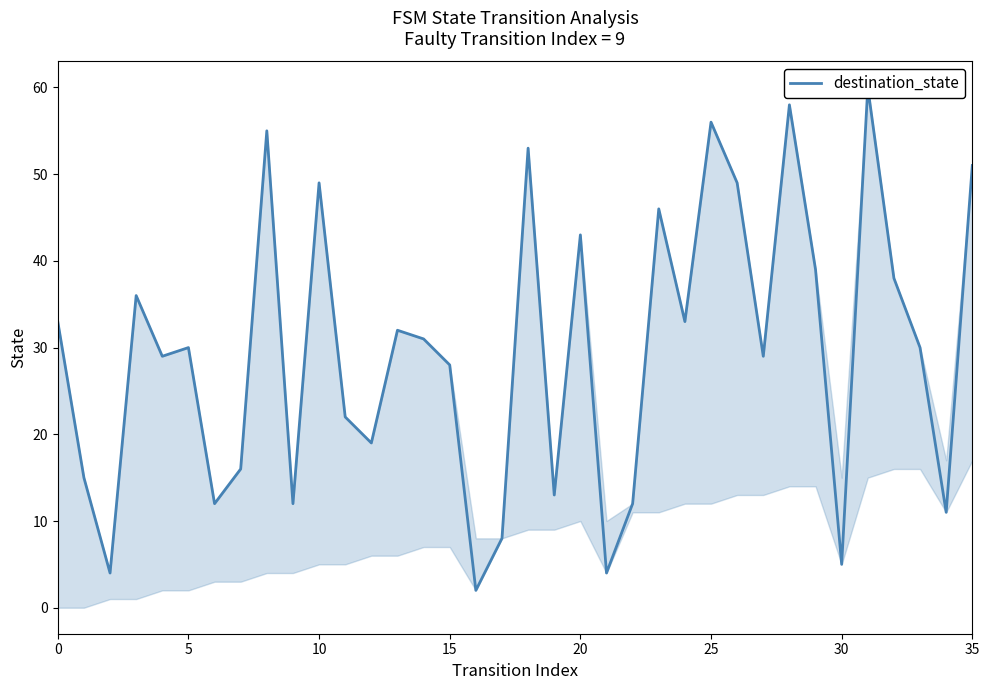

What is the minimum value shown in the chart?

2